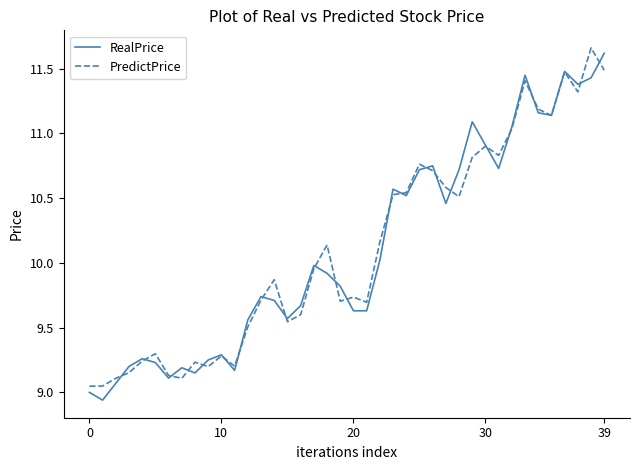

What is the highest value of the RealPrice series?

11.6